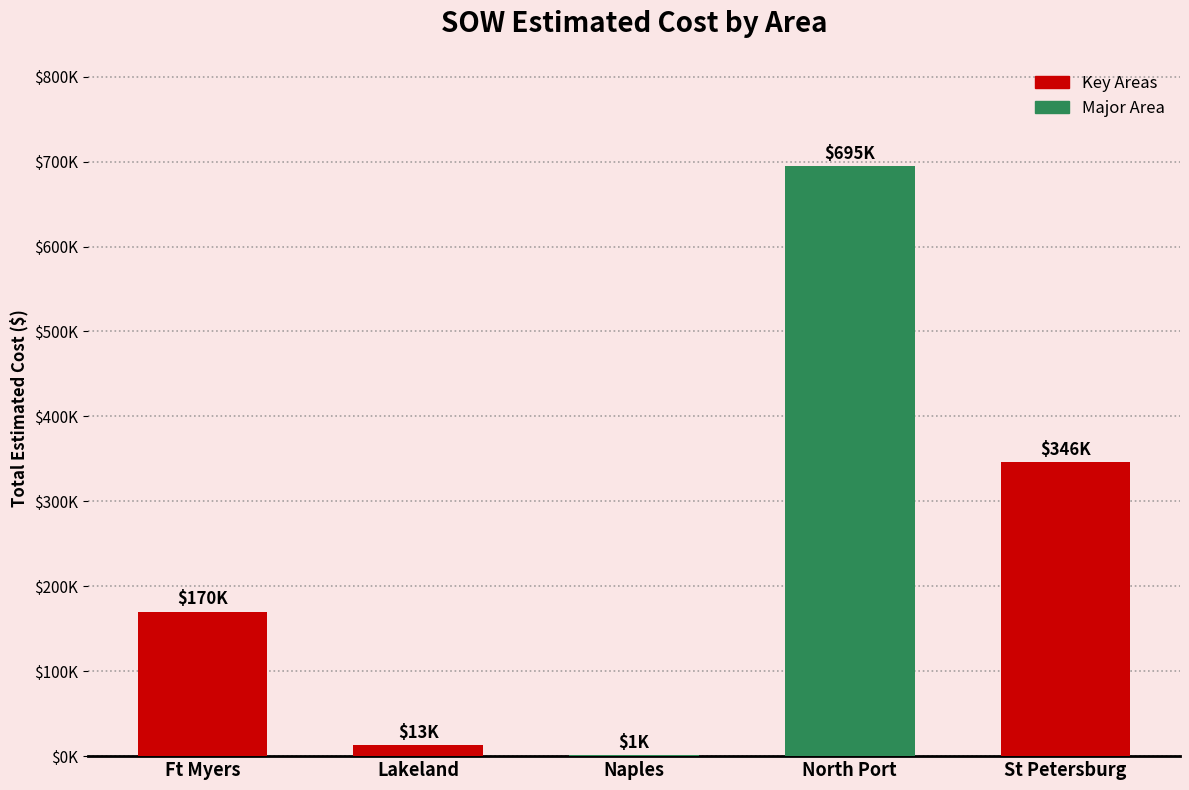

Reading left to right, what are all the values shown in this chart?

Ft Myers=169870.5	Lakeland=12886.4	Naples=1343.9	North Port=694785.5	St Petersburg=345901.1